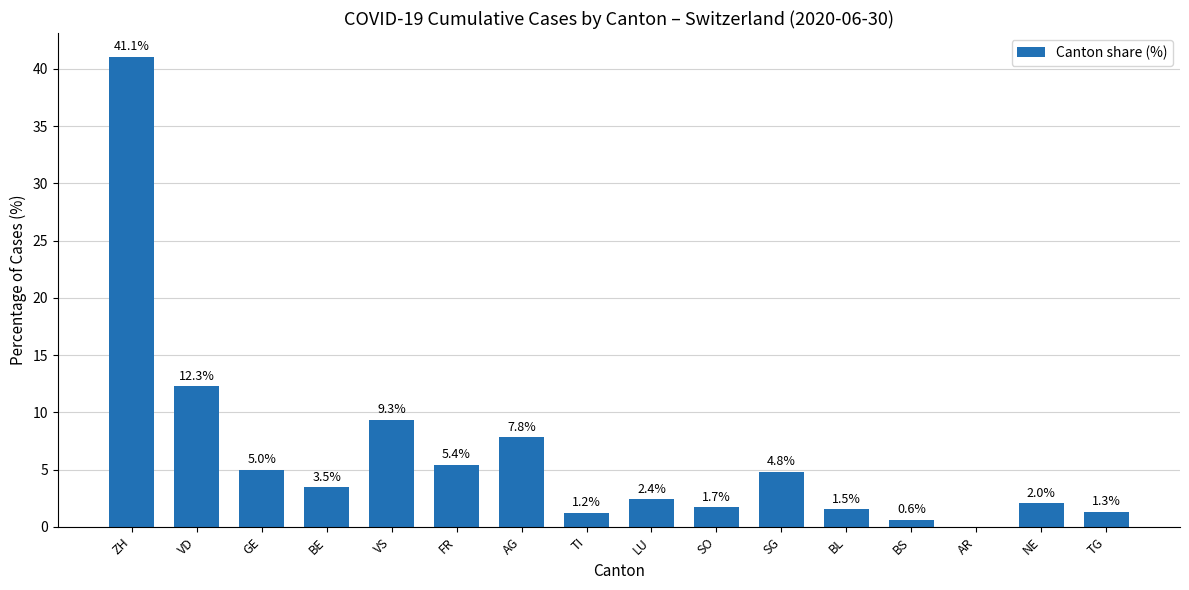

The value at NE is 2.0. True or false?

True